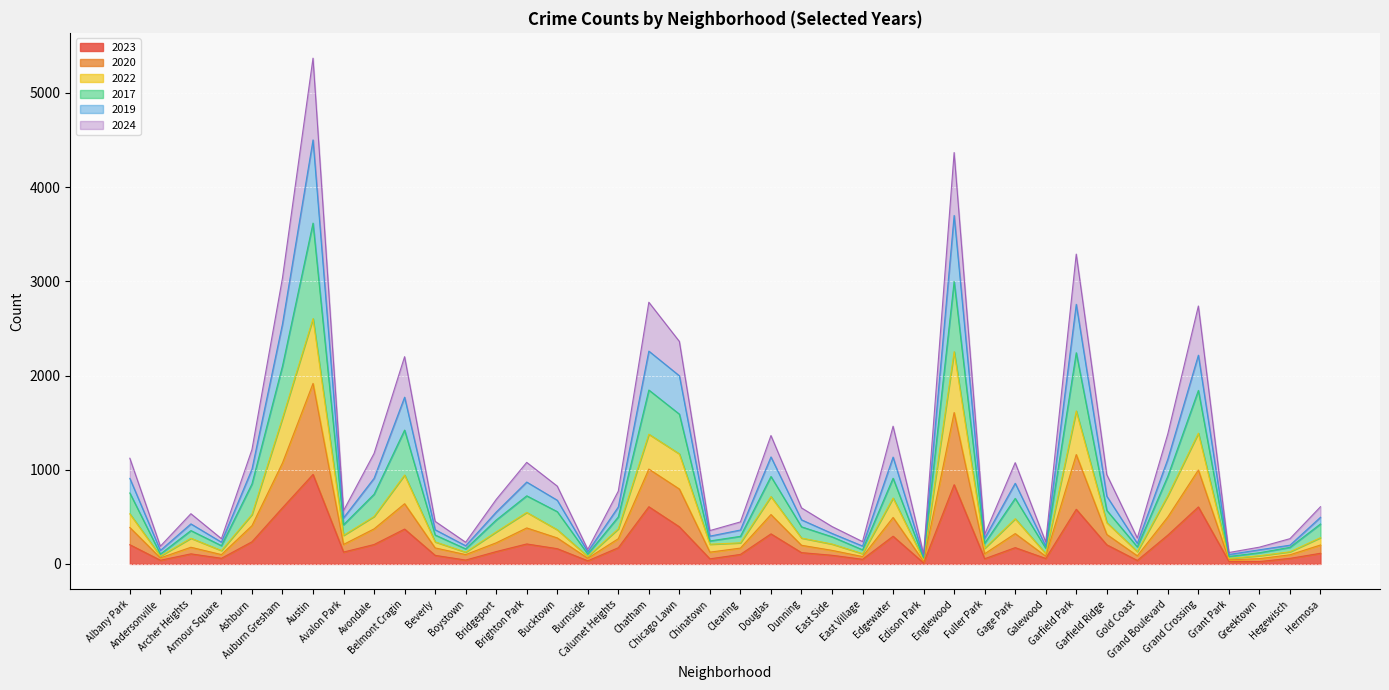

The value of 2019 at Bridgeport is 337. True or false?

False